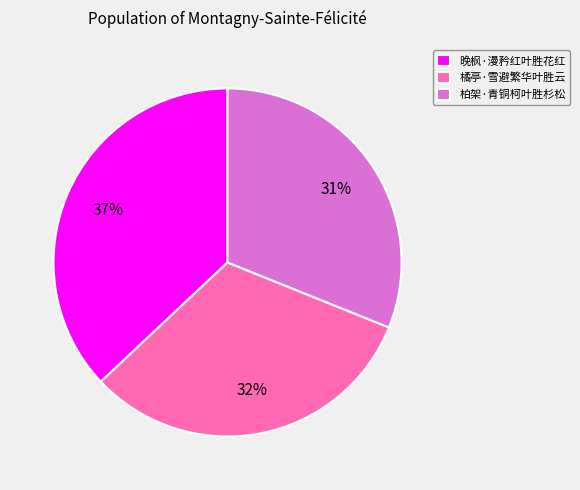

Which slice is the largest?

晚枫·漫矜红叶胜花红